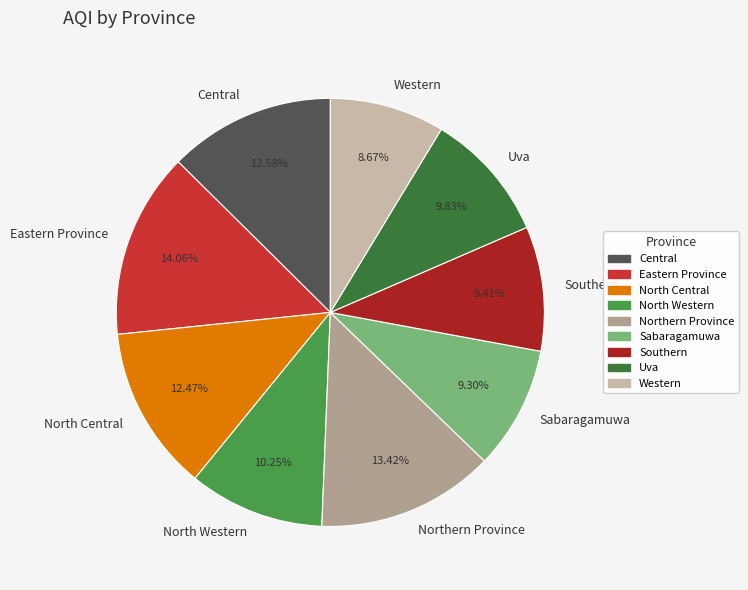

To the nearest percent, what is the average slice percentage?

11%